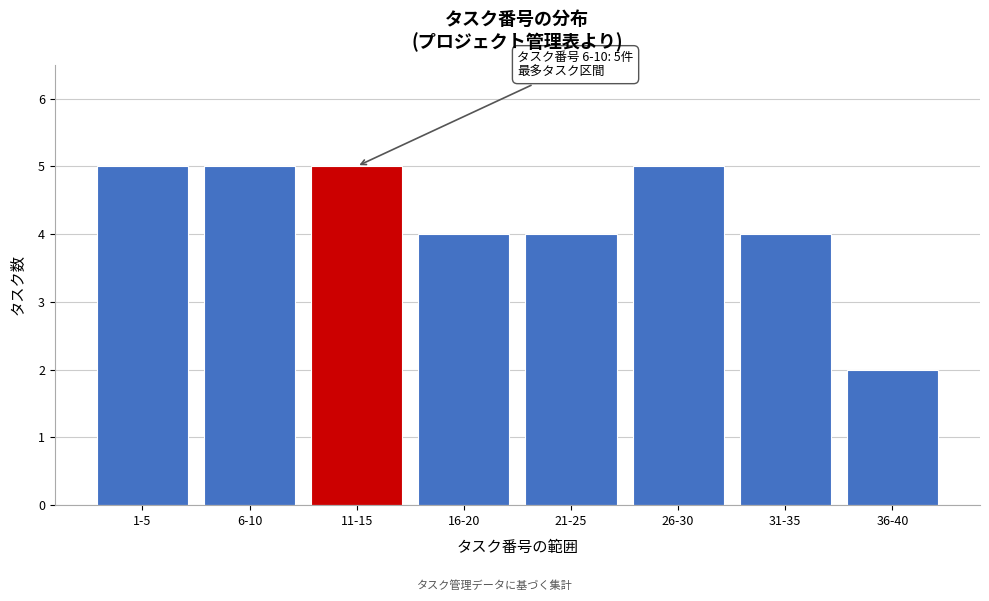

Reading left to right, extract all data points from this chart.

5	5	5	4	4	5	4	2